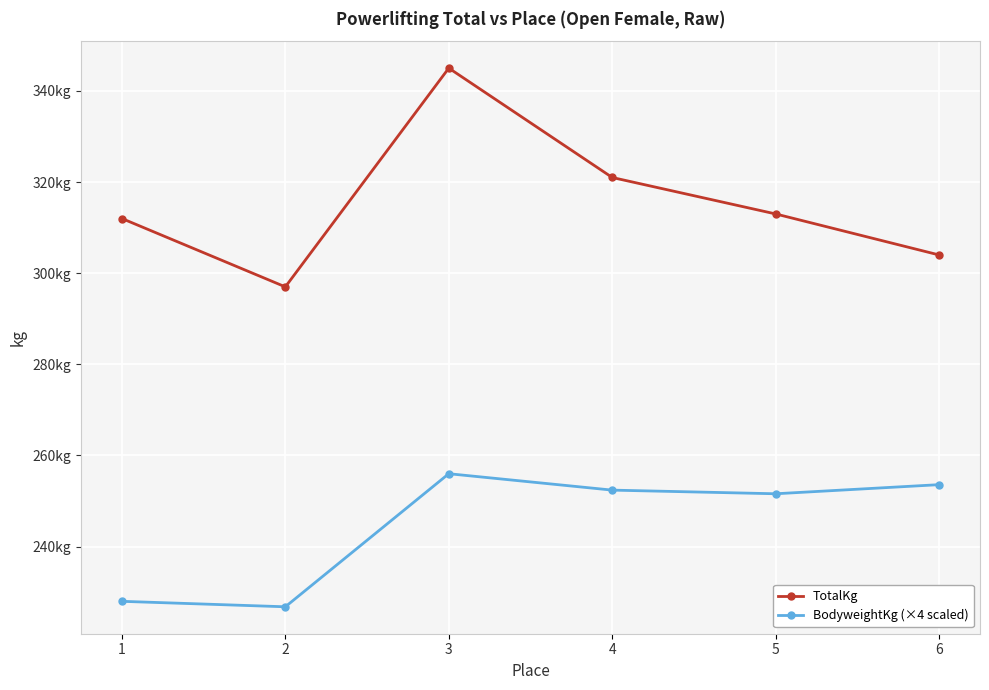

Which has a higher value, 4 or 5?

4